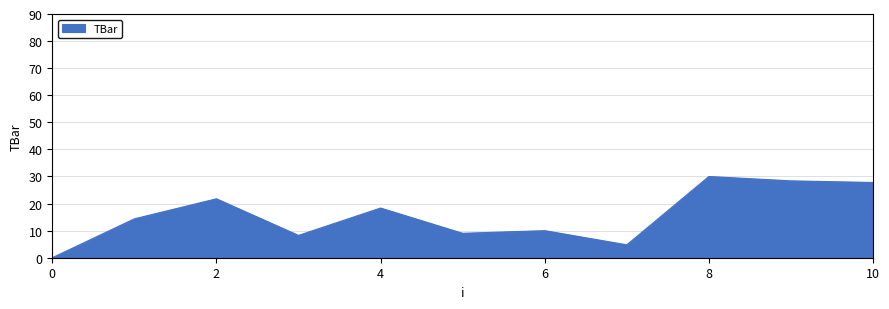

What is the maximum value shown in the chart?

30.0